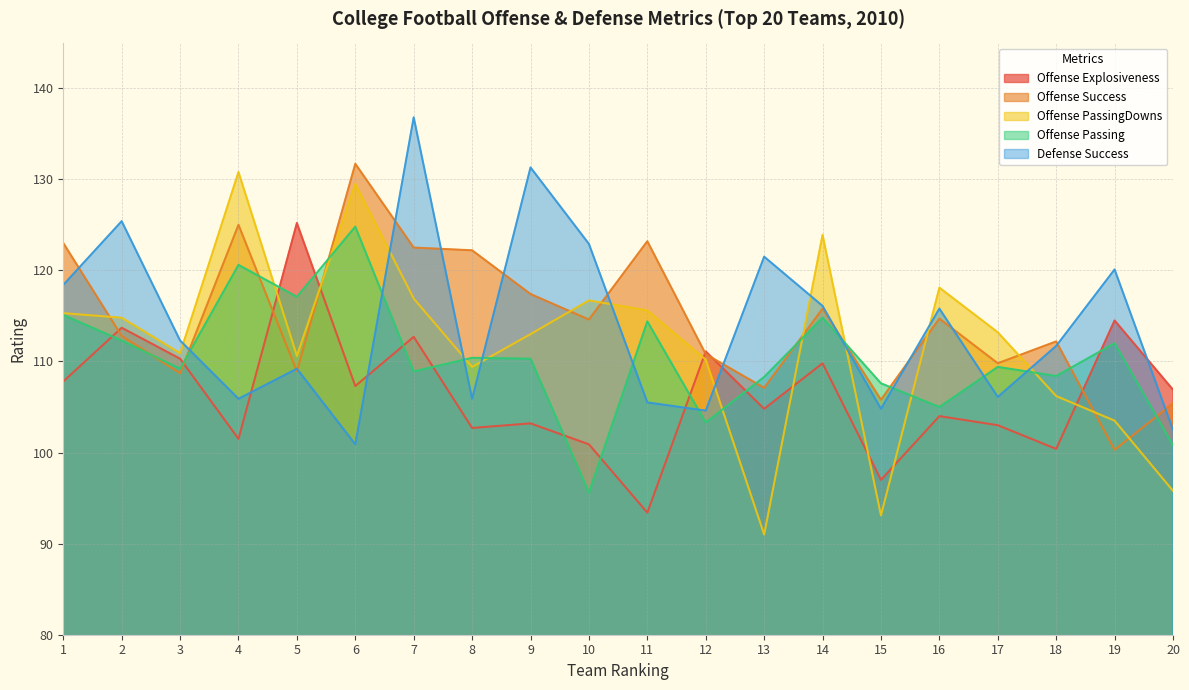

Reading left to right, transcribe all the data shown in this chart.

Offense Explosiveness: 107.8	113.7	110.3	101.5	125.2	107.3	112.7	102.7	103.2	100.9	93.4	111.1	104.8	109.8	97.0	104.0	103.0	100.4	114.5	106.9
Offense Success: 123.0	112.8	108.7	125.0	108.9	131.7	122.5	122.2	117.4	114.6	123.2	110.8	107.1	115.8	105.8	114.7	109.8	112.2	100.3	105.4
Offense PassingDowns: 115.3	114.8	110.9	130.8	110.6	129.5	116.9	109.4	113.0	116.7	115.6	110.2	91.0	123.9	93.1	118.1	113.2	106.2	103.5	95.8
Offense Passing: 115.1	112.3	109.2	120.6	117.1	124.8	108.9	110.4	110.3	95.6	114.4	103.3	108.3	114.8	107.6	105.0	109.4	108.4	112.0	100.8
Defense Success: 118.4	125.4	112.3	105.9	109.2	100.9	136.8	105.9	131.3	122.9	105.5	104.6	121.5	116.1	104.8	115.8	106.1	111.7	120.1	102.5